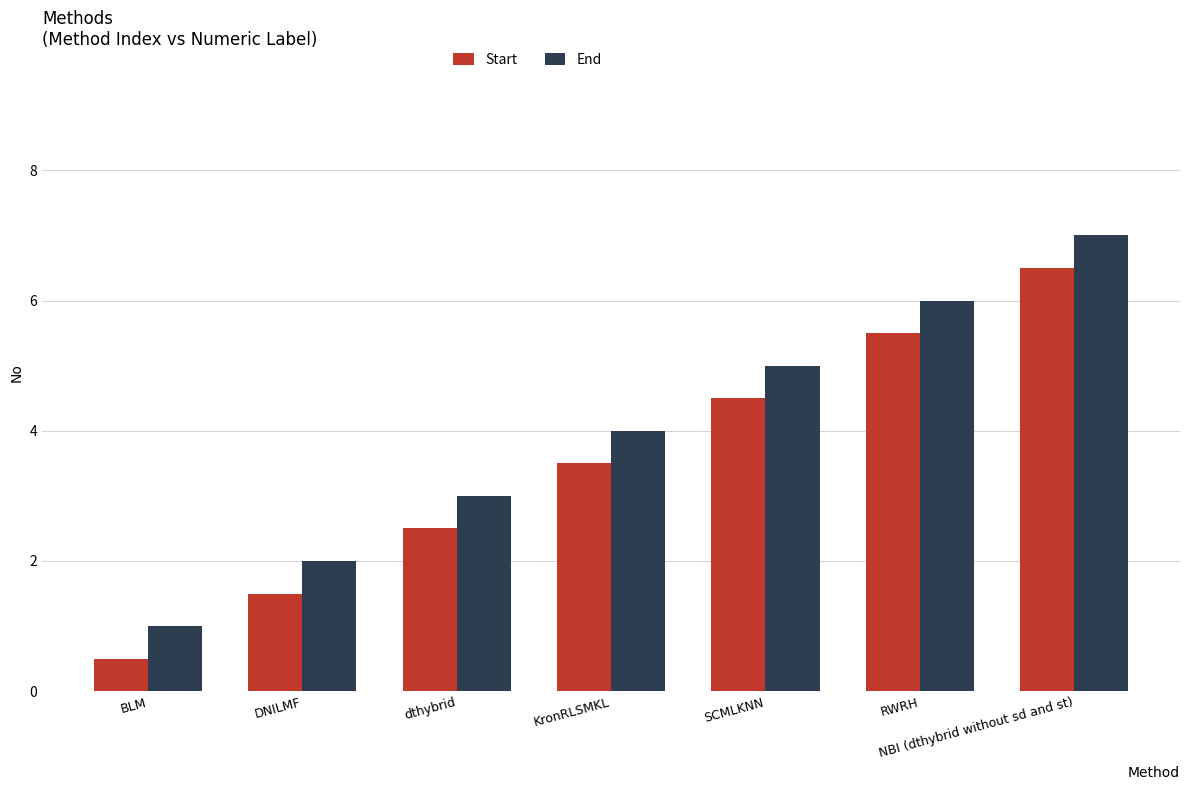

What position from the left is DNILMF?

2